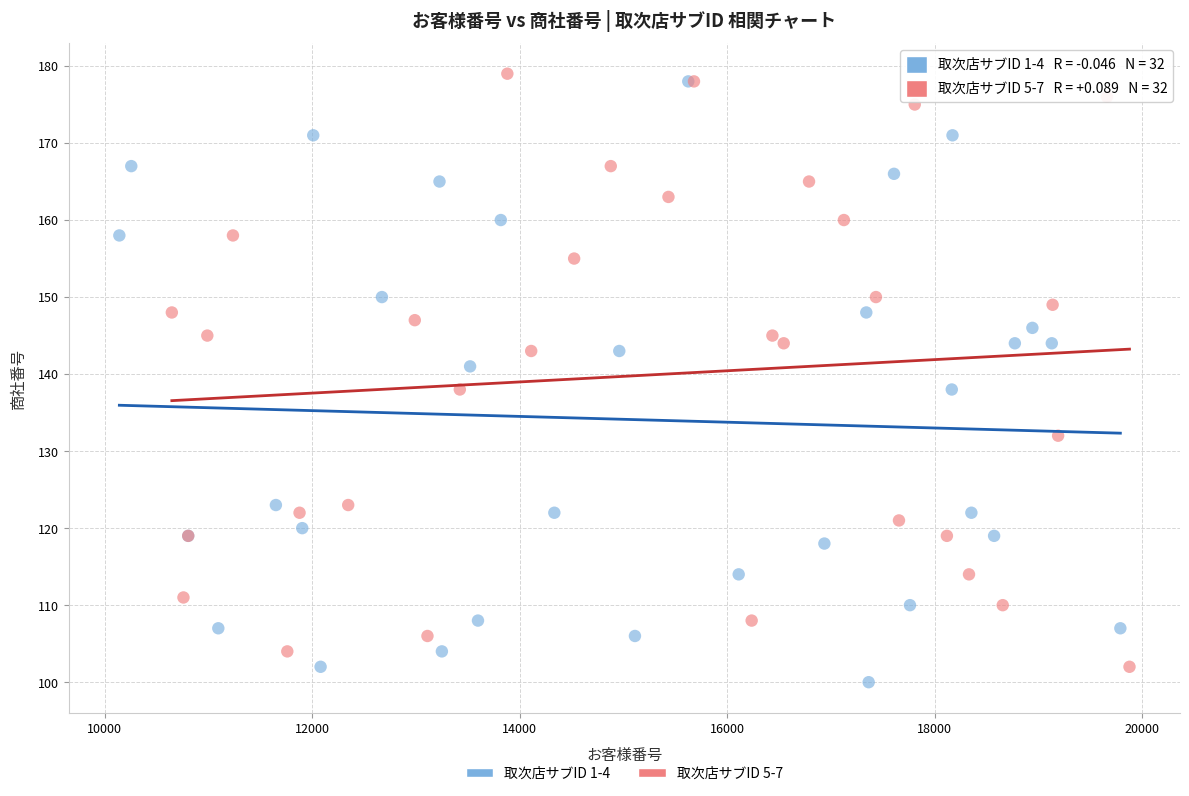

Which series contains the highest Y value?

取次店サブID 5-7